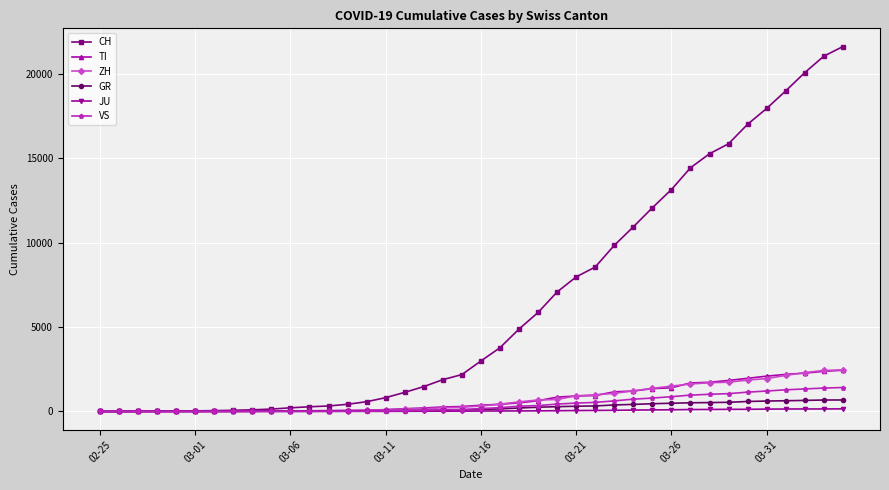

How many distinct data groups are displayed?

6